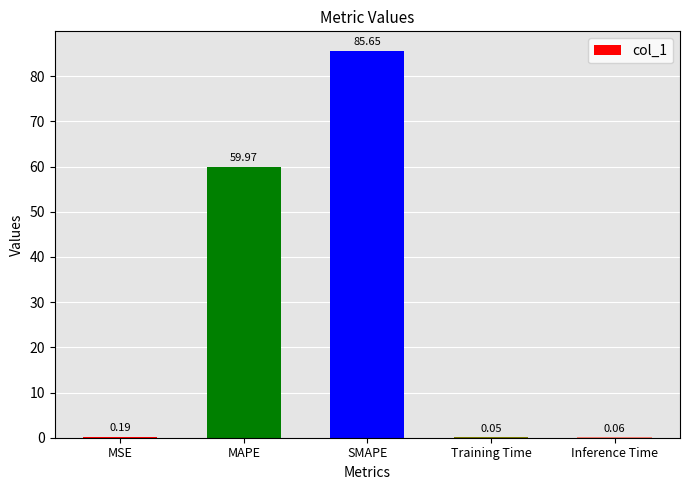

The value at MAPE is 84.4. True or false?

False